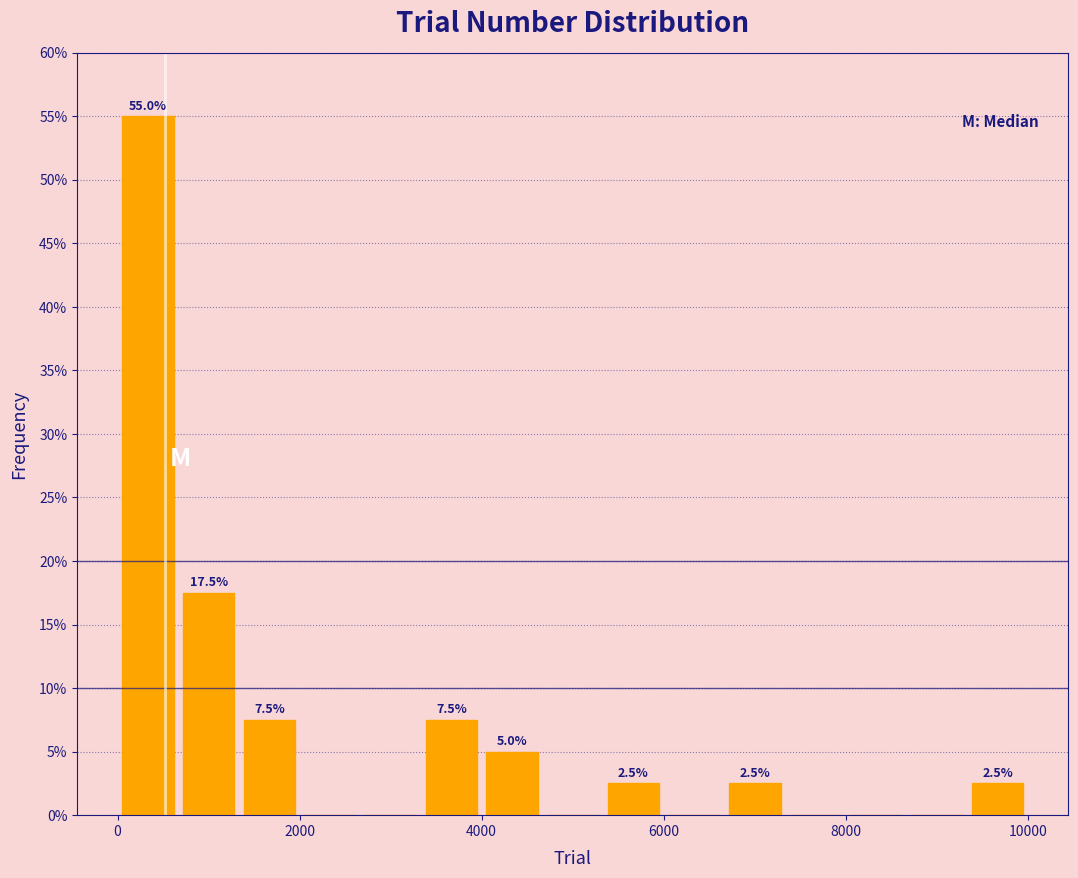

Around what value on the x-axis is the tallest bar? Give the approximate position of its centre, as read against the axis.

400